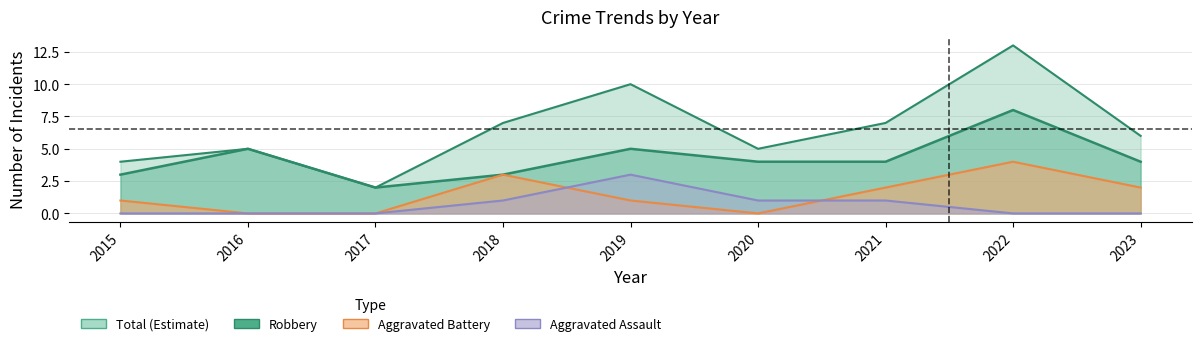

The Total series shows 6 at 2023. True or false?

True